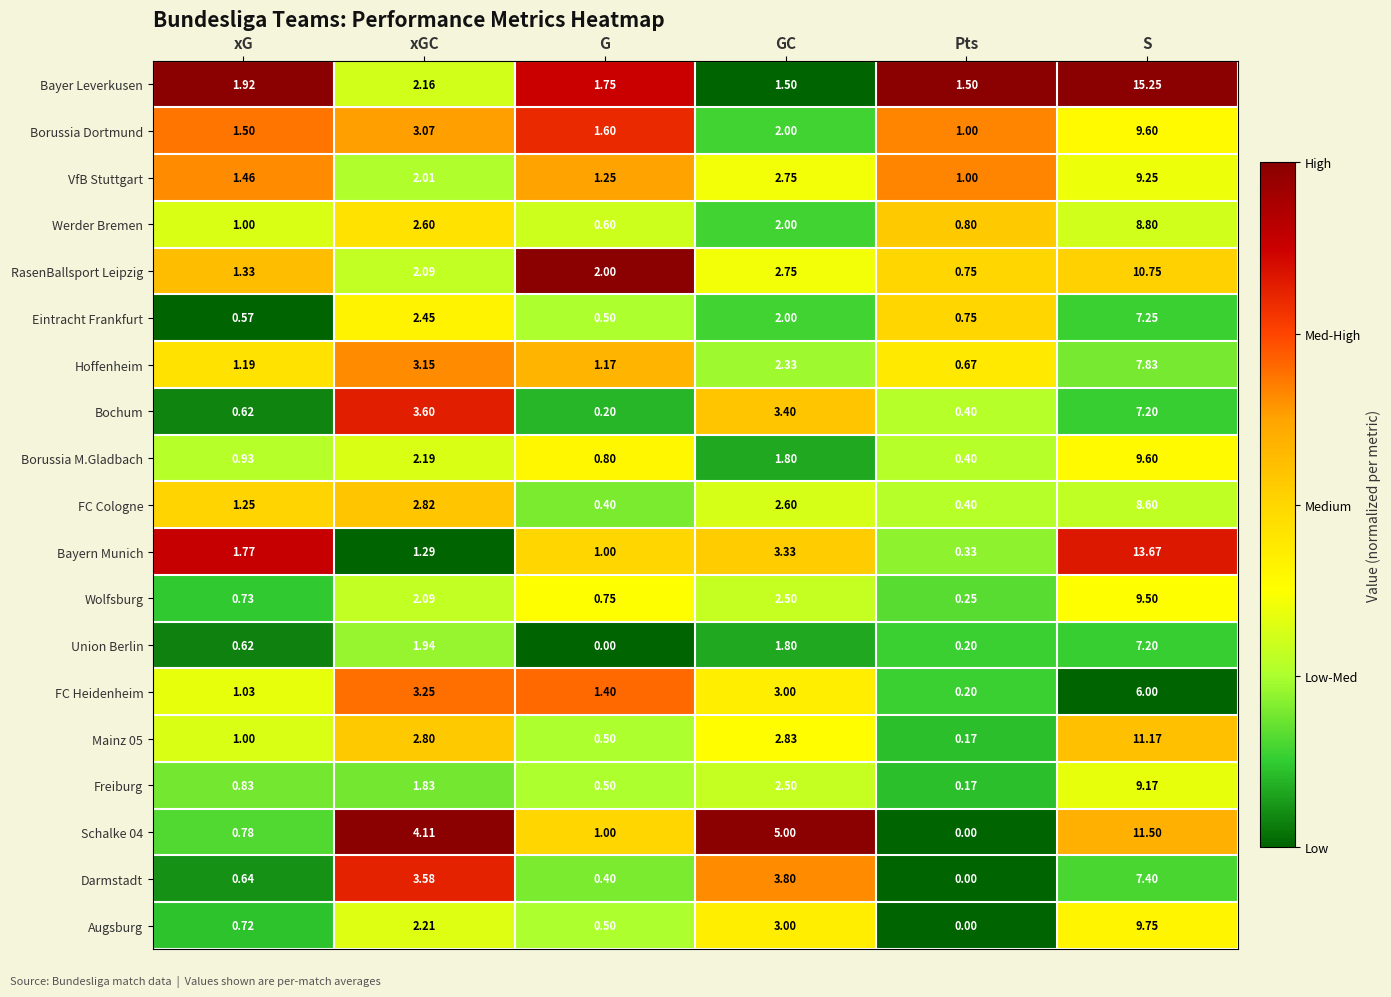

Which series has the widest spread of values?

Bayer Leverkusen